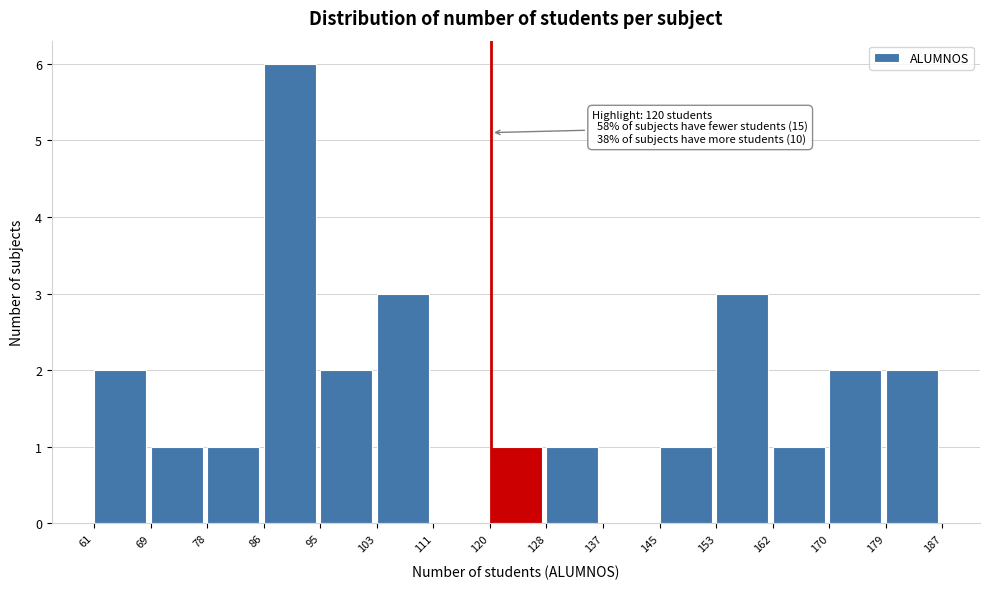

Which range on the x-axis has the tallest bar?

86 to 95